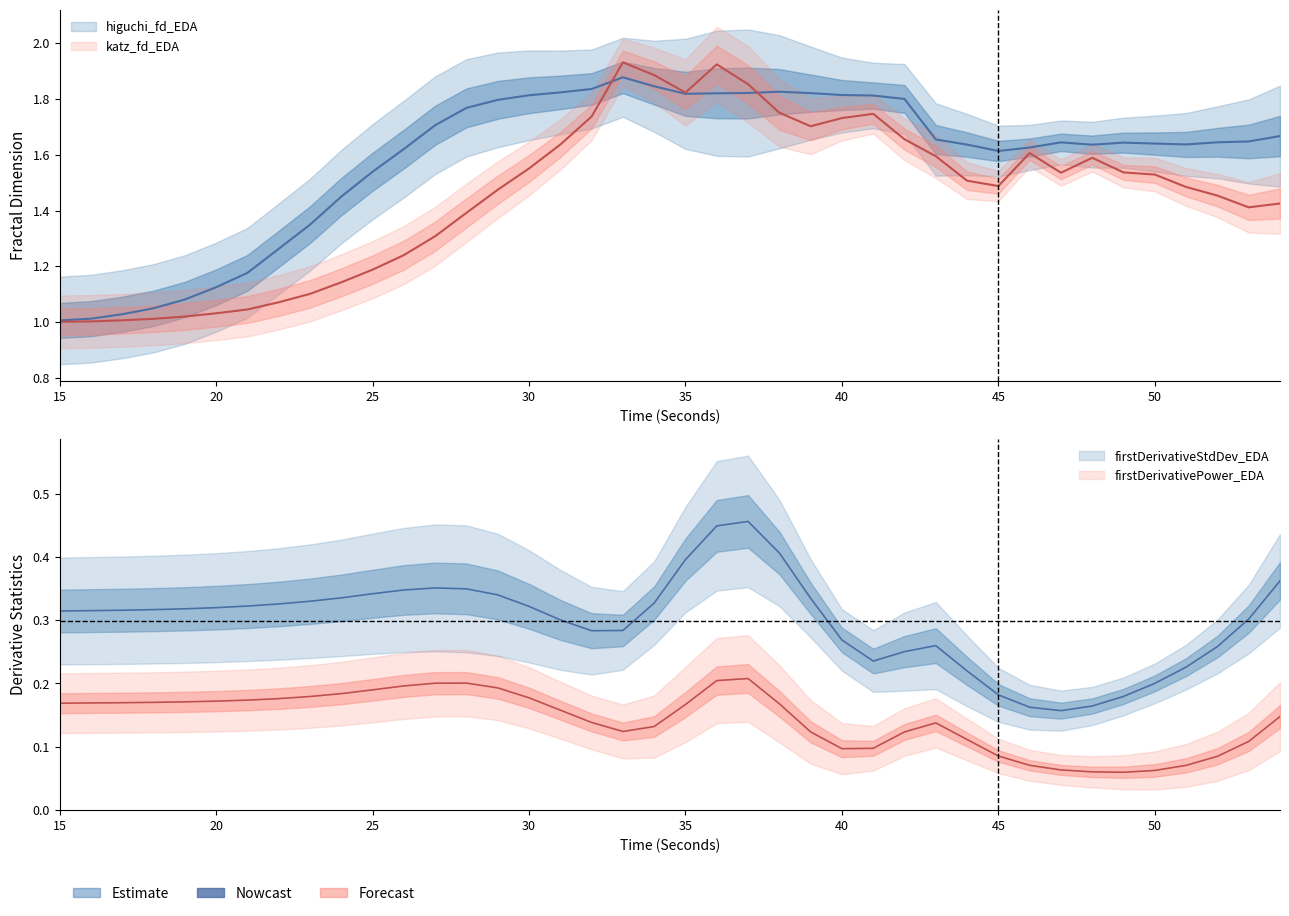

At which category does katz_fd_EDA reach its first local valley?

35